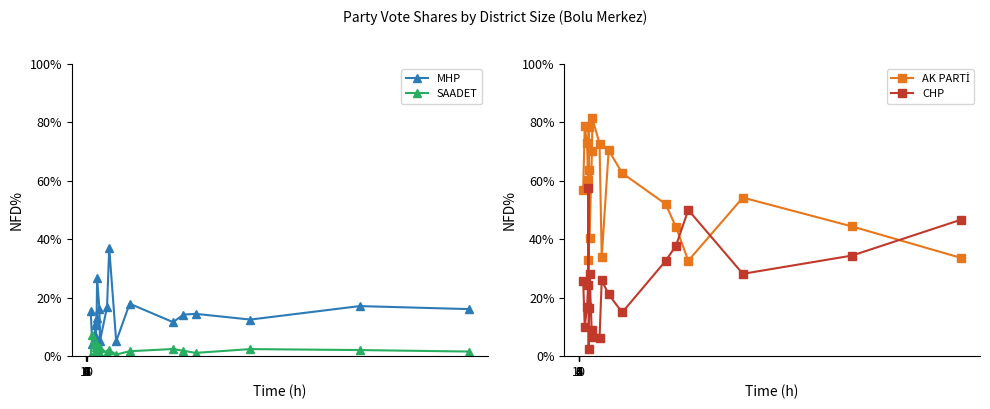

True or false: SAADET and AK PARTİ cross at least once.

False